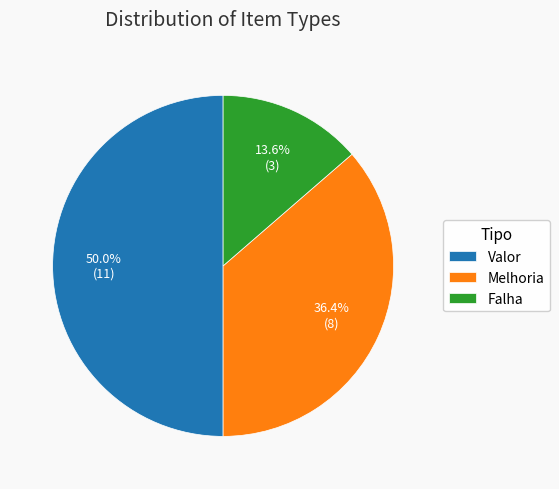

How many segments does this pie chart have?

3